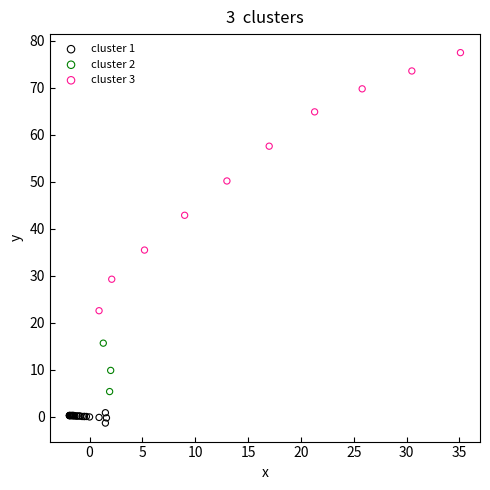

Which series contains the highest Y value?

cluster 3